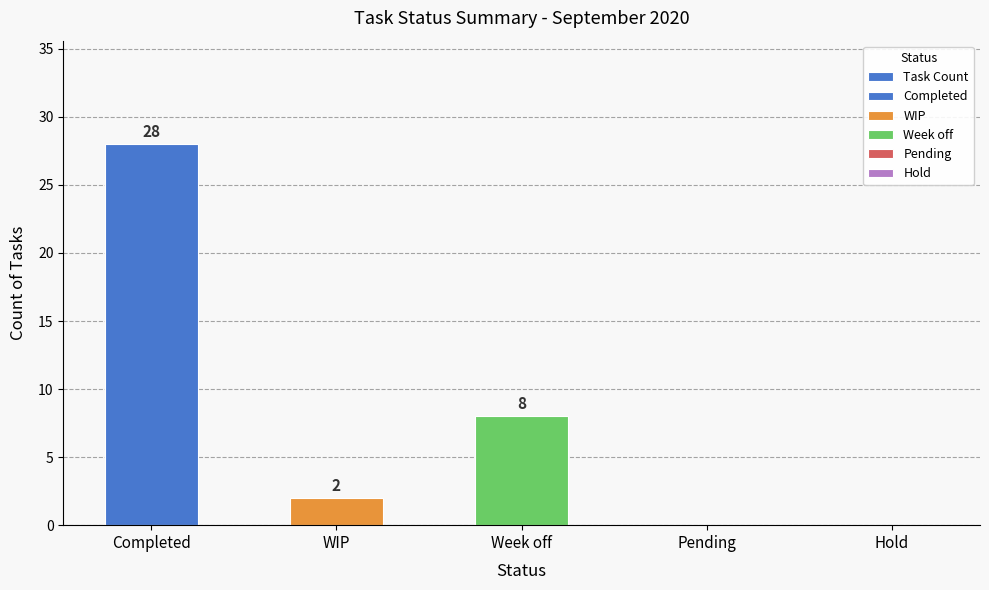

What position from the right is Week off?

3